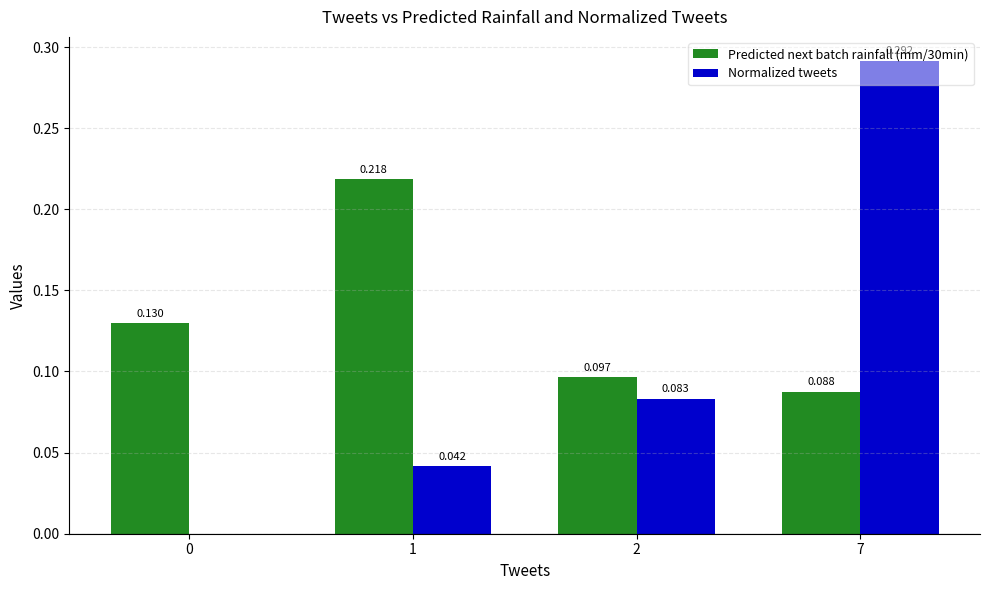

Is the value of Predicted next batch rainfall (mm/30min) at 2 greater than the value of Normalized tweets at 1?

Yes